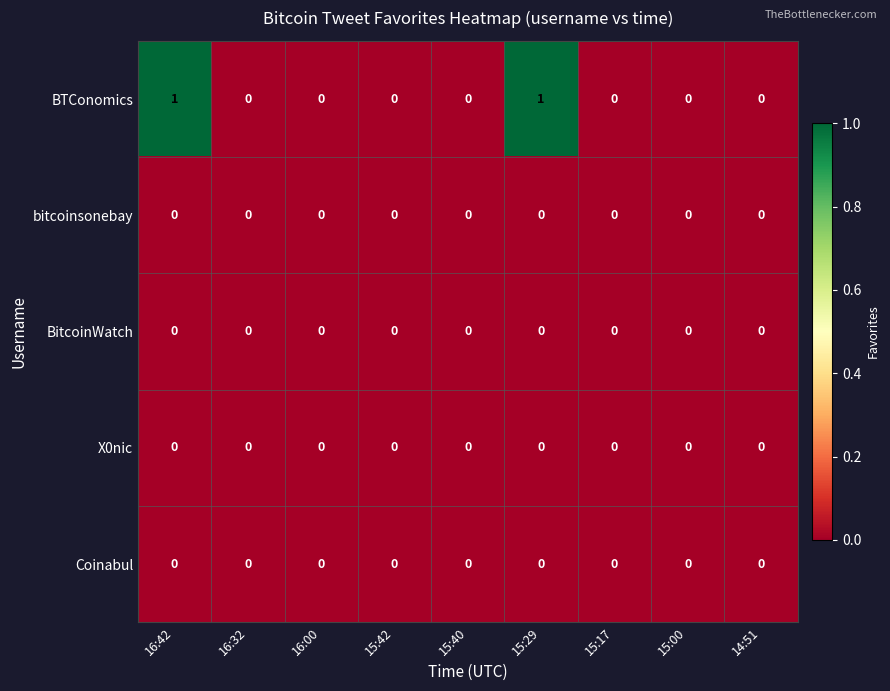

Count the BTConomics values in the range 0 to 1.

9